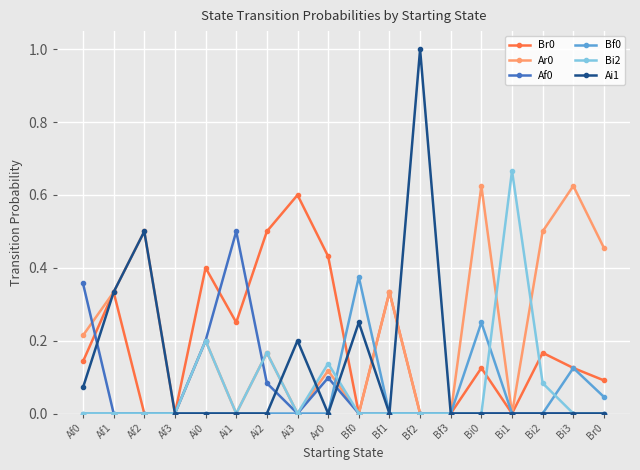

Which series has the widest spread of values?

Ai1